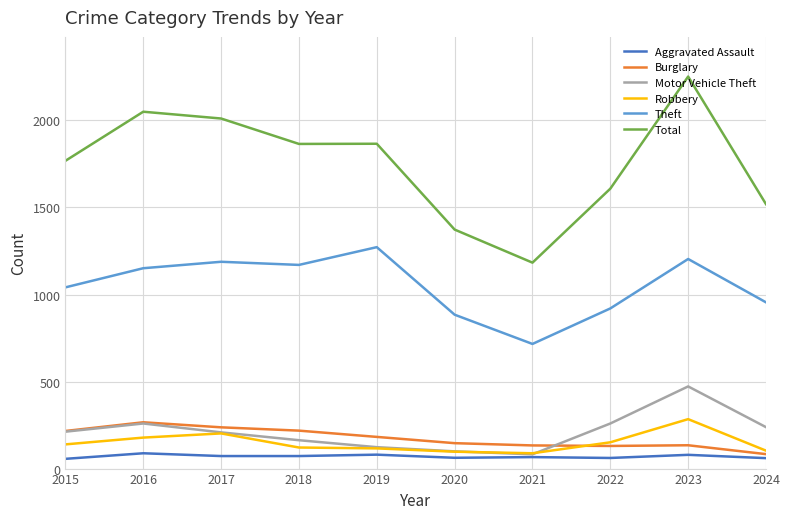

Which series changed the most between 2018 and 2022?

Total